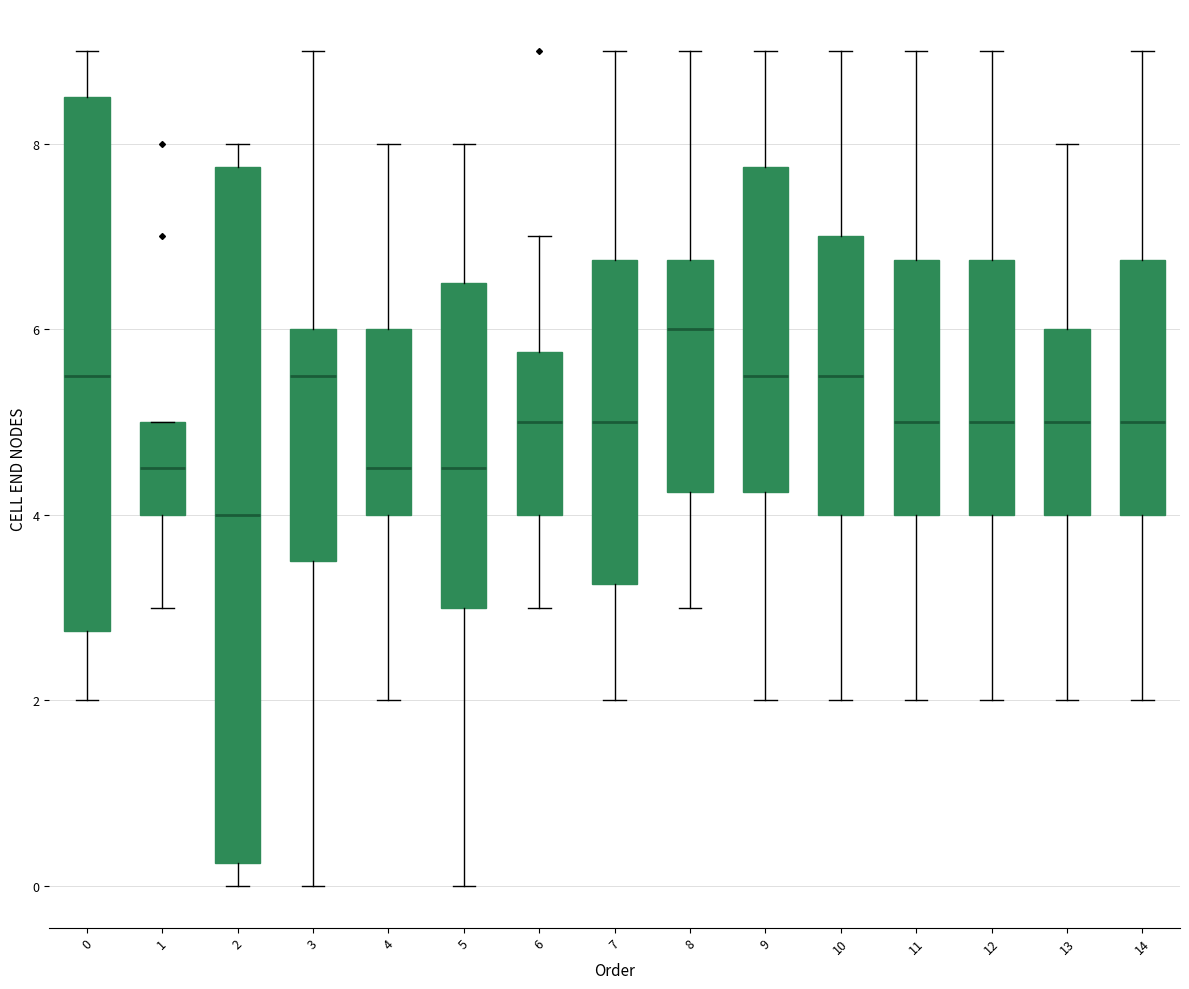

Comparing the boxes themselves (not the whiskers), which one is the tallest?

2